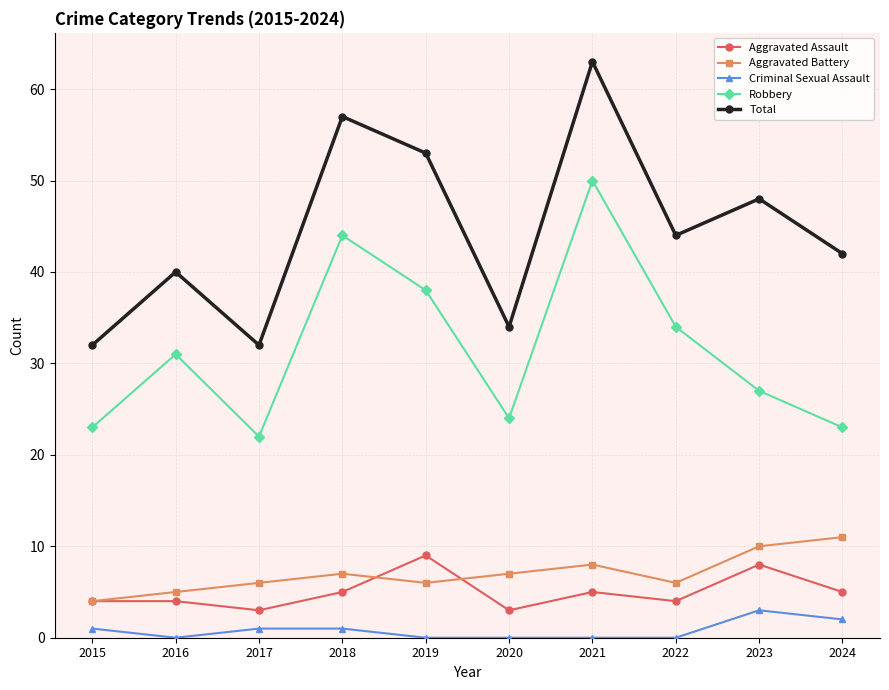

Where is Total nearest to the value 47?

2023